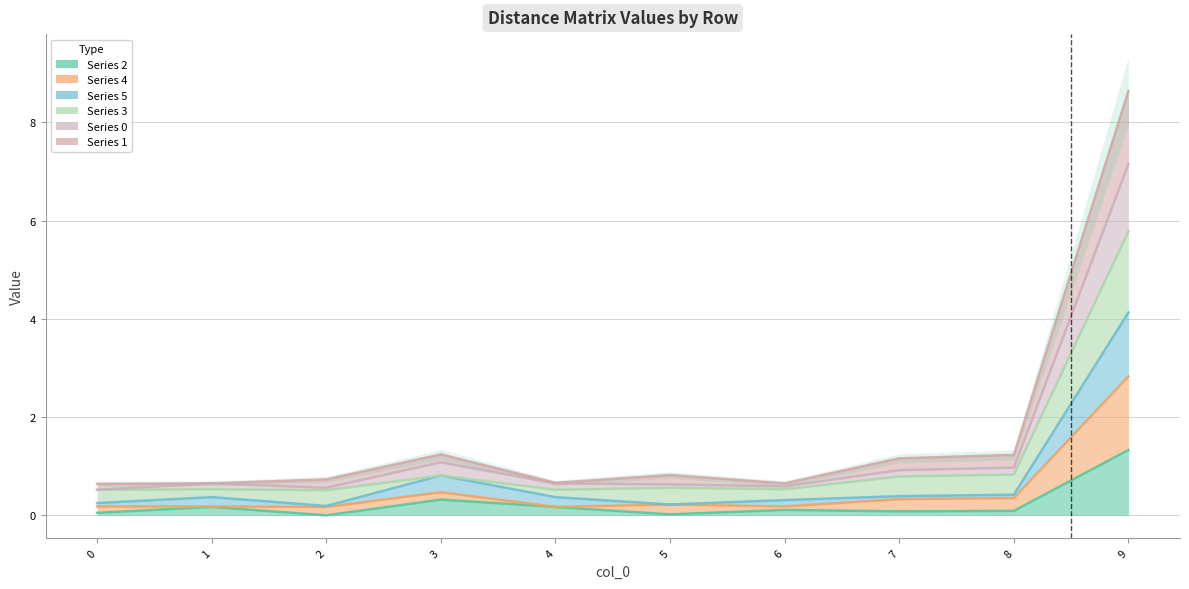

Rank the categories by col_0_line value from highest to lowest.

9, 3, 8, 7, 1, 4, 5, 6, 2, 0